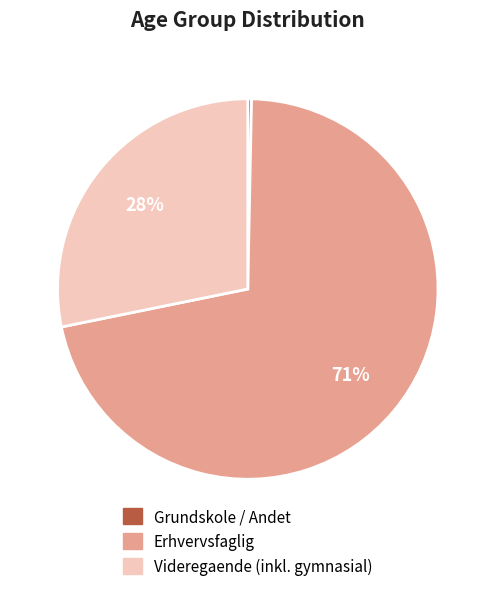

Is there a majority slice in this chart?

Yes